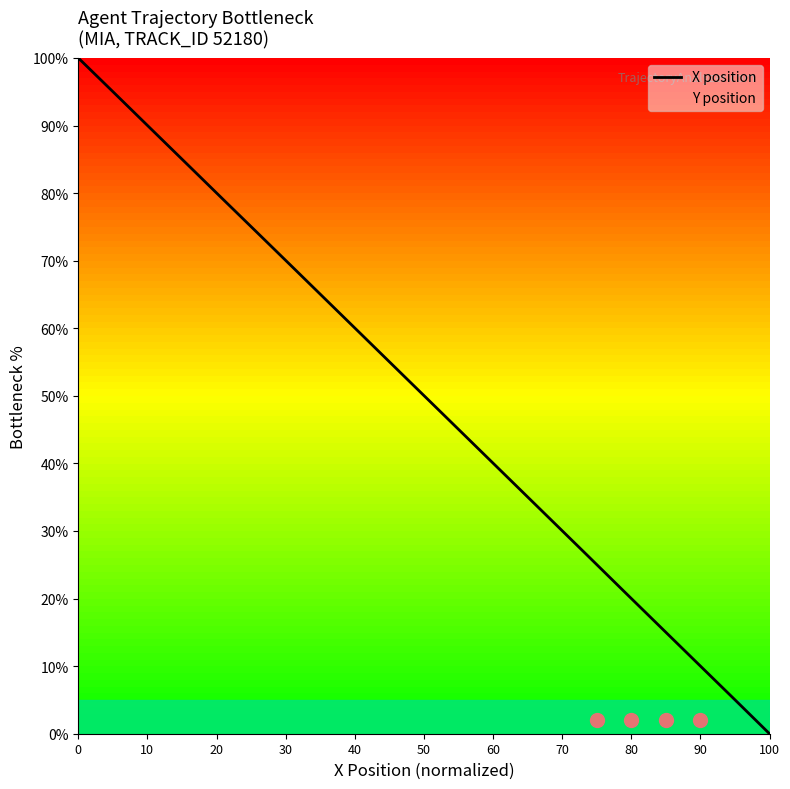

Which label corresponds to the smallest value in the chart?

100